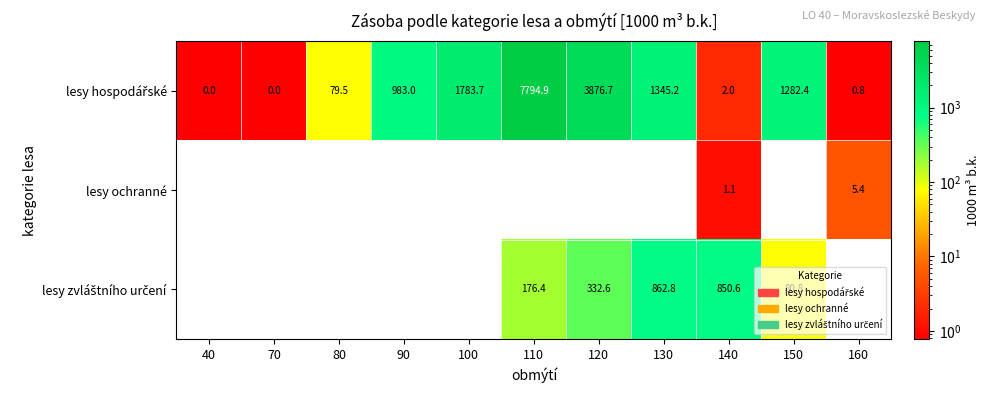

What is the spread (max minus min) of values at 140?

849.5